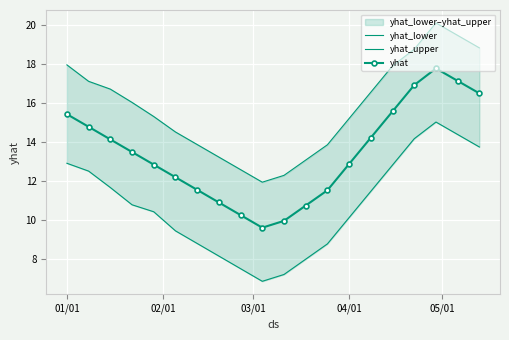

In yhat, how many points are higher than both neighbors (excluding endpoints)?

1